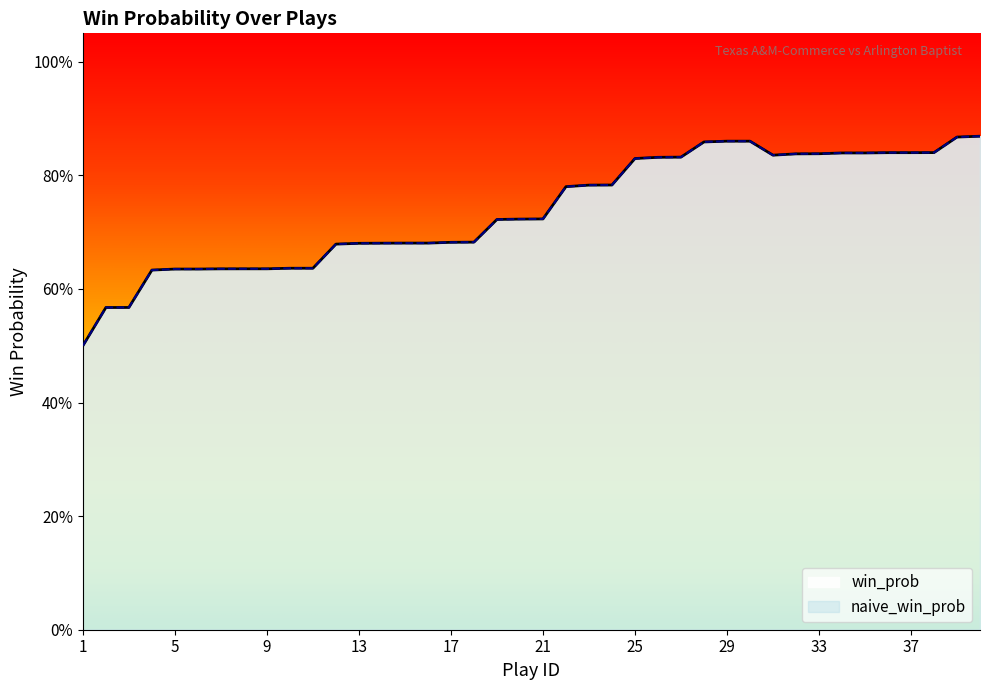

Between 6 and 7, which series saw the biggest shift?

win_prob